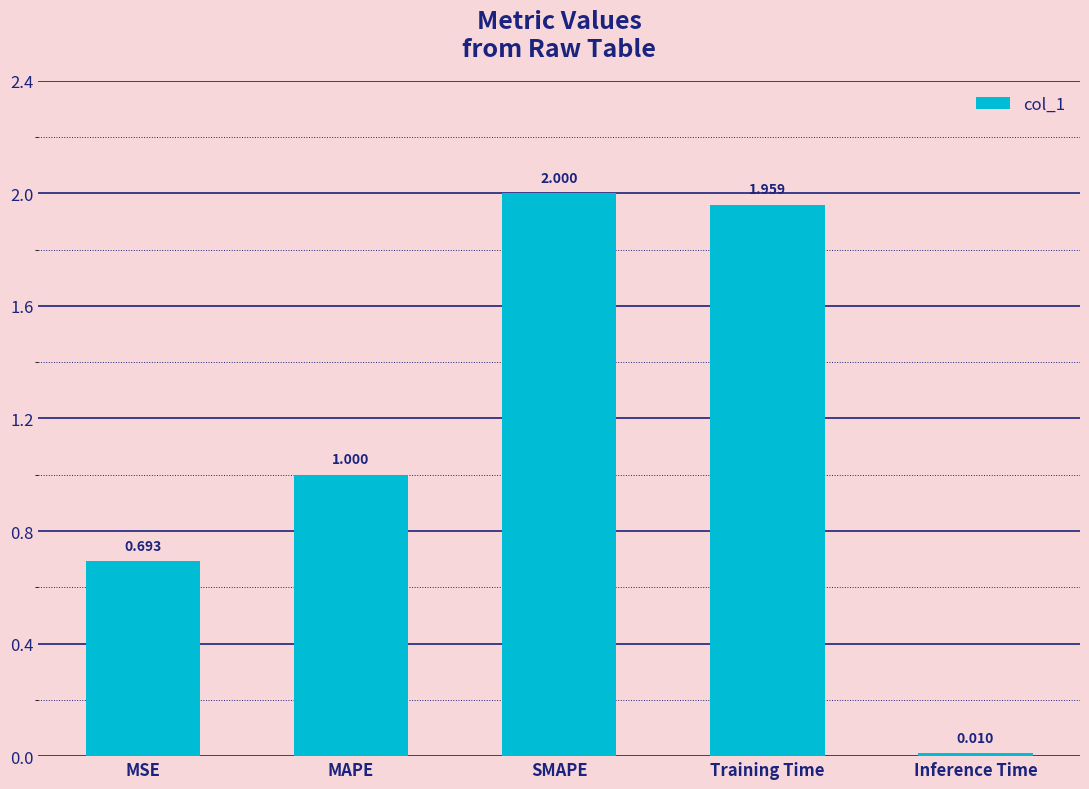

Does the chart contain stacked bars?

No